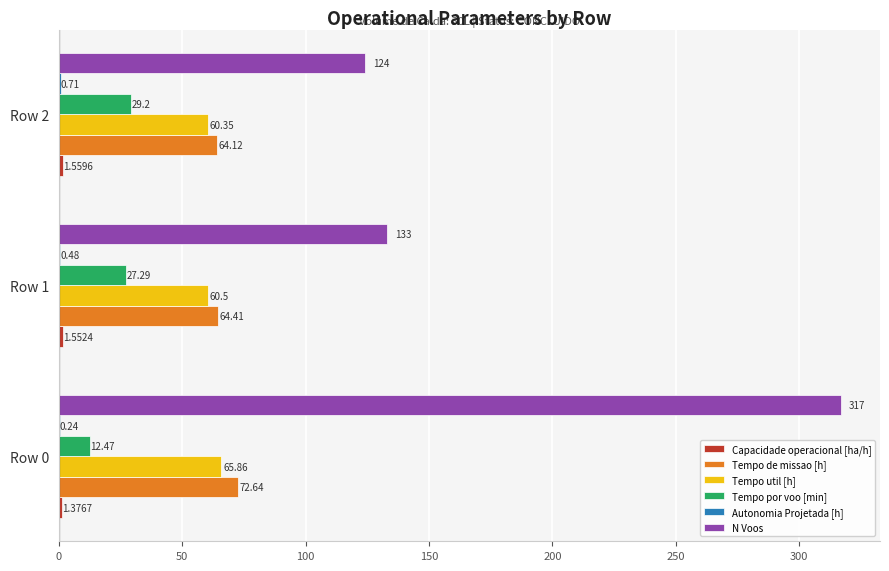

How many series are shown in this chart?

6